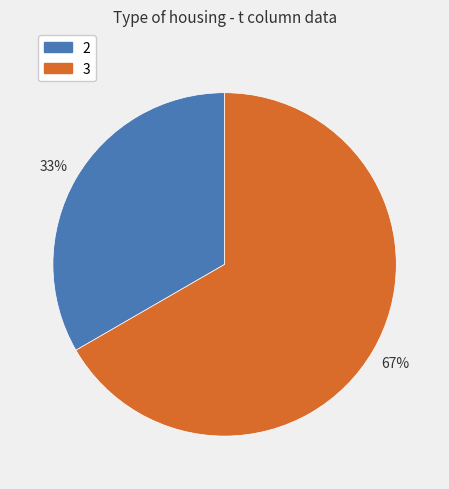

How many slices are in this pie chart?

2